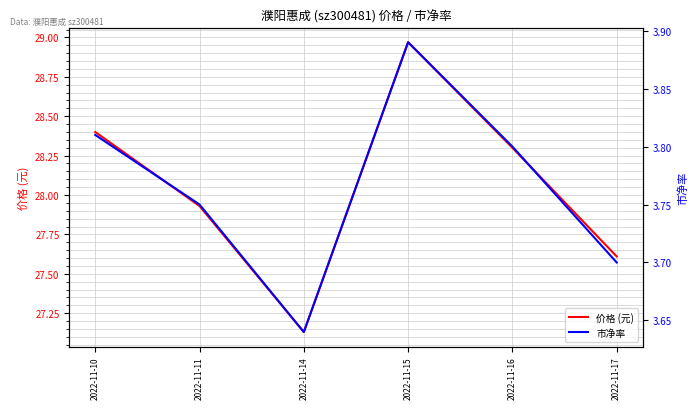

What is the total value across all series at 2022-11-10?

32.2